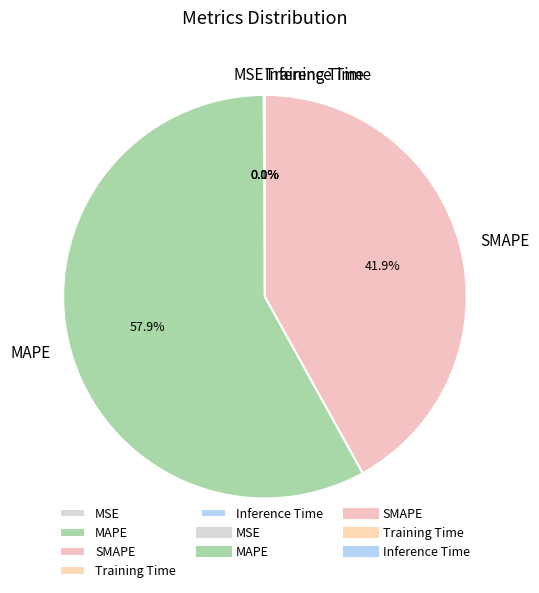

Does MAPE represent more than half of the total?

Yes